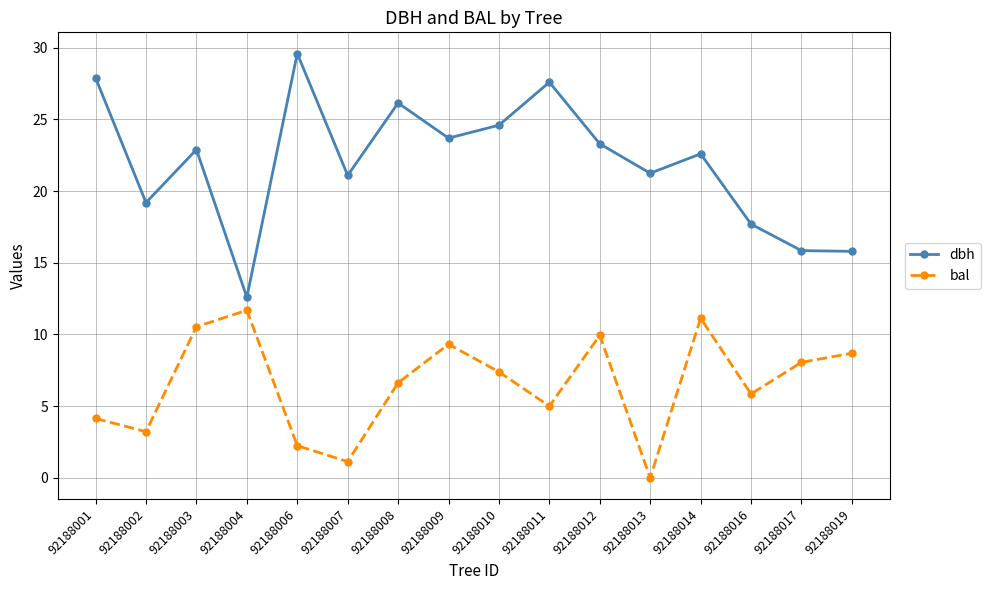

Is it true that bal equals 6.6 at 92188008?

True